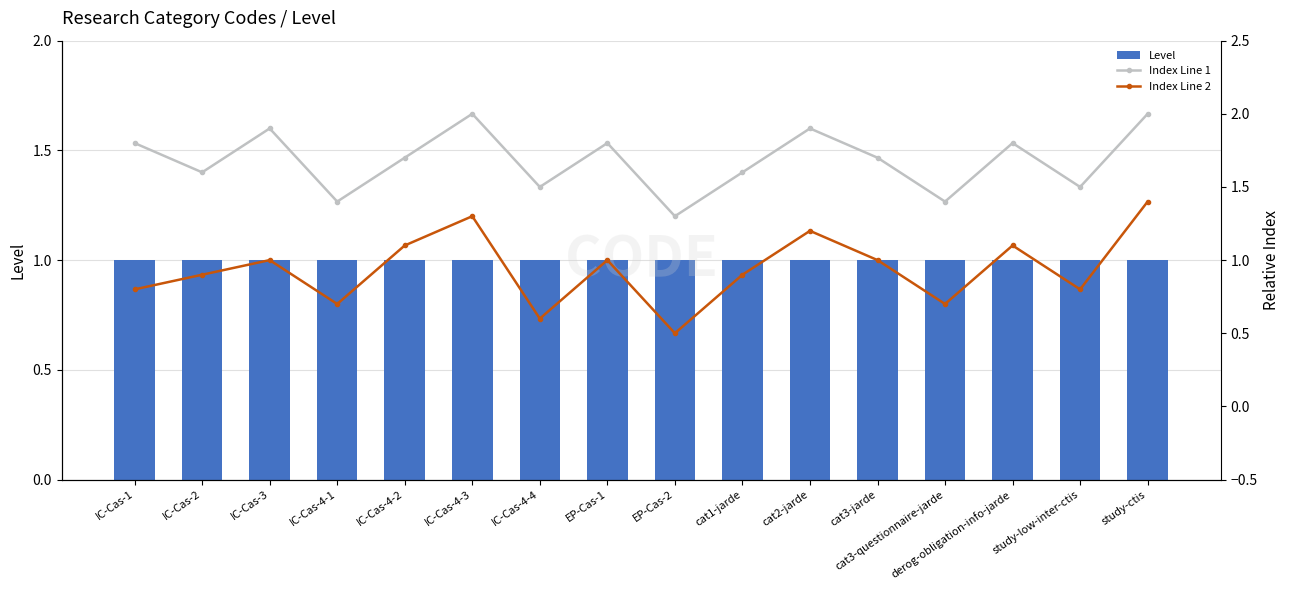

The Level series shows 1.0 at EP-Cas-1. True or false?

True